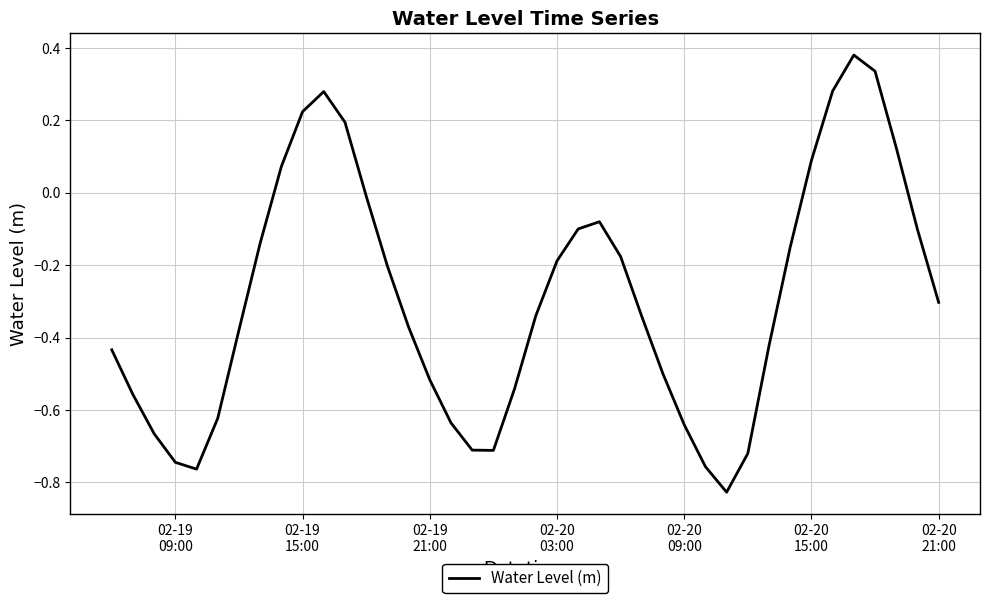

How many lines are shown in the chart?

1